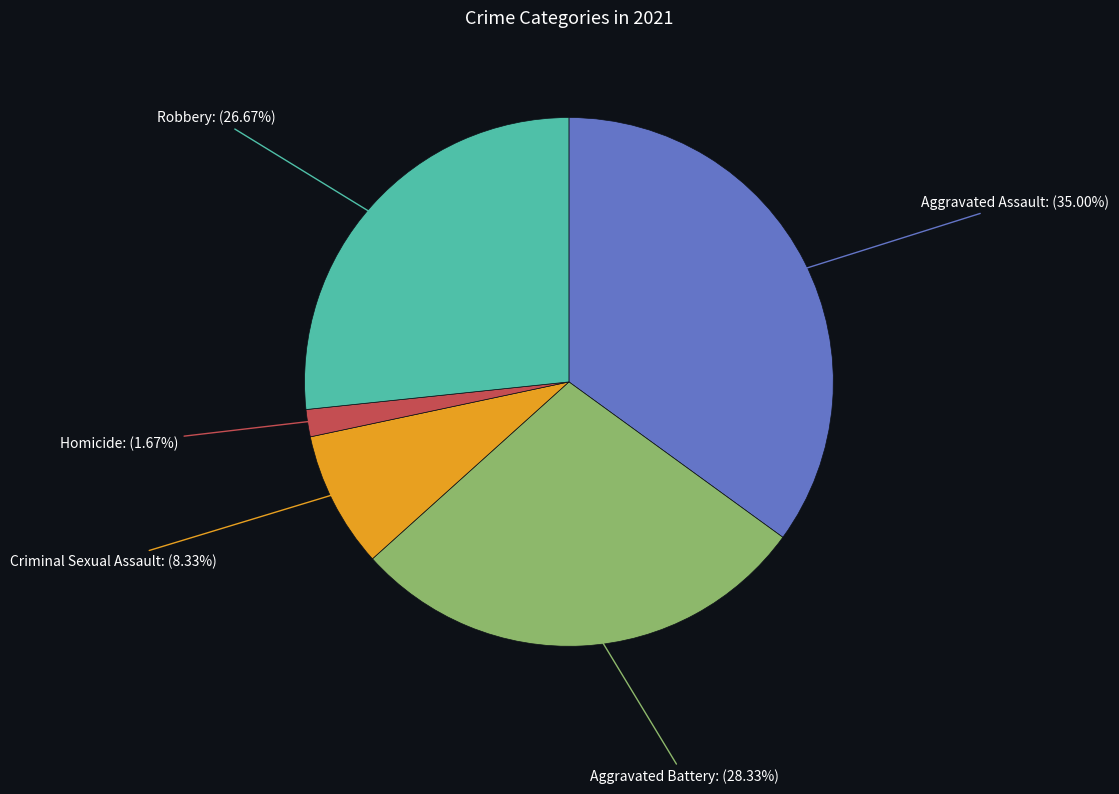

Is there a majority slice in this chart?

No